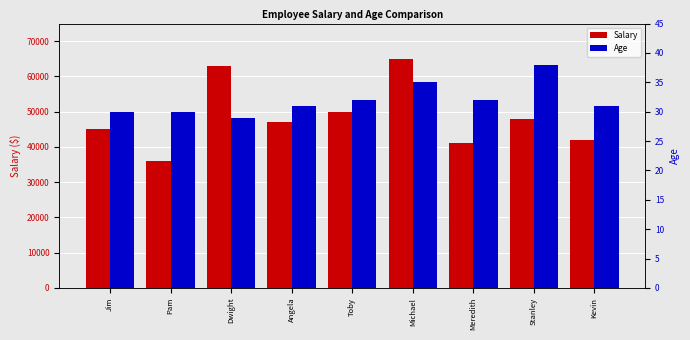

Rank the series by their average value, from lowest to highest.

Age, Salary